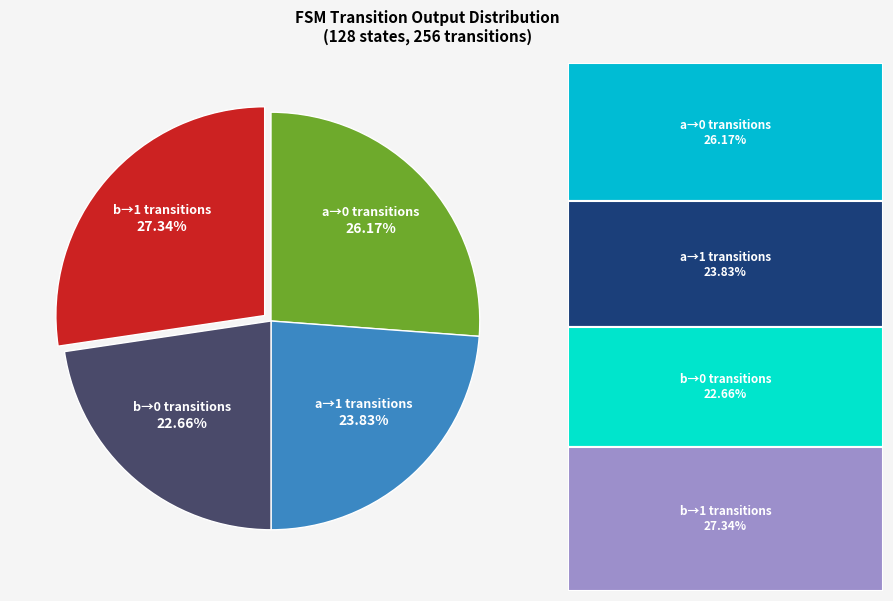

Does any single category account for the majority?

No